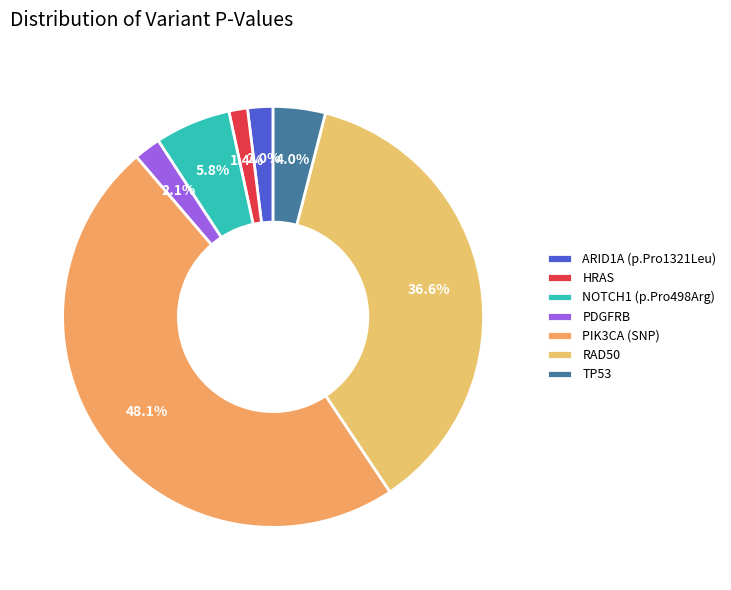

Which slice is the largest?

PIK3CA (SNP)